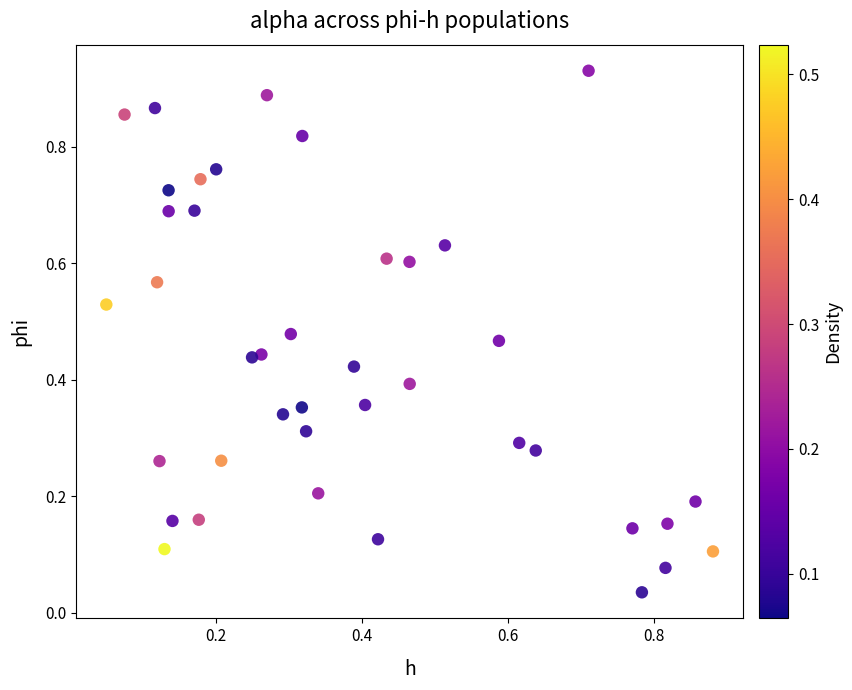

How many data points are displayed?

40